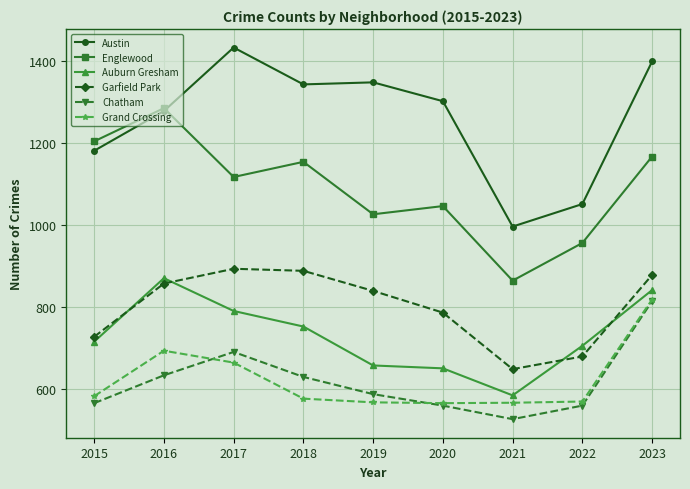

At how many categories does at least one series exceed 818?

9